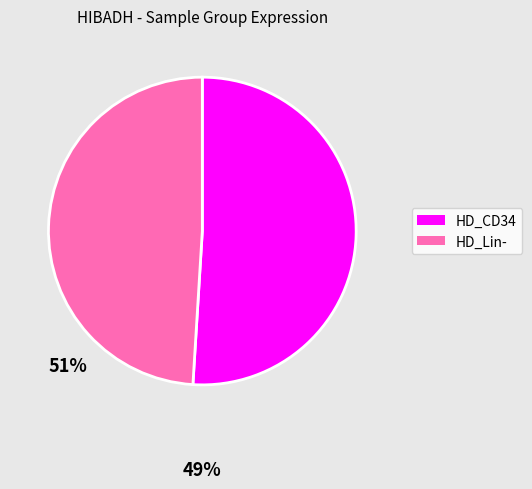

Is there any slice that represents more than half of the pie?

Yes